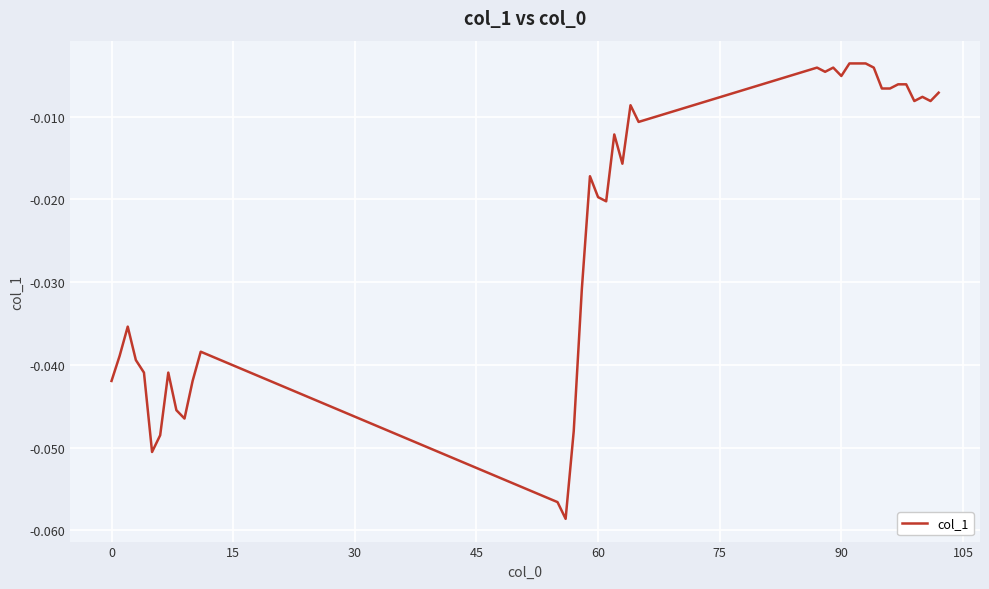

How many categories are shown in the chart?

39